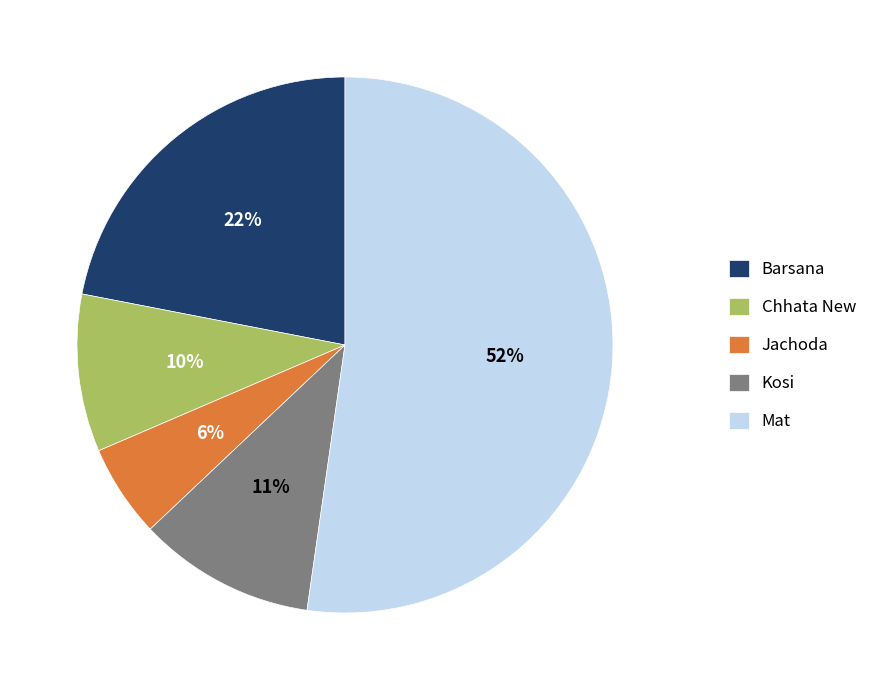

Which category accounts for the majority?

Mat